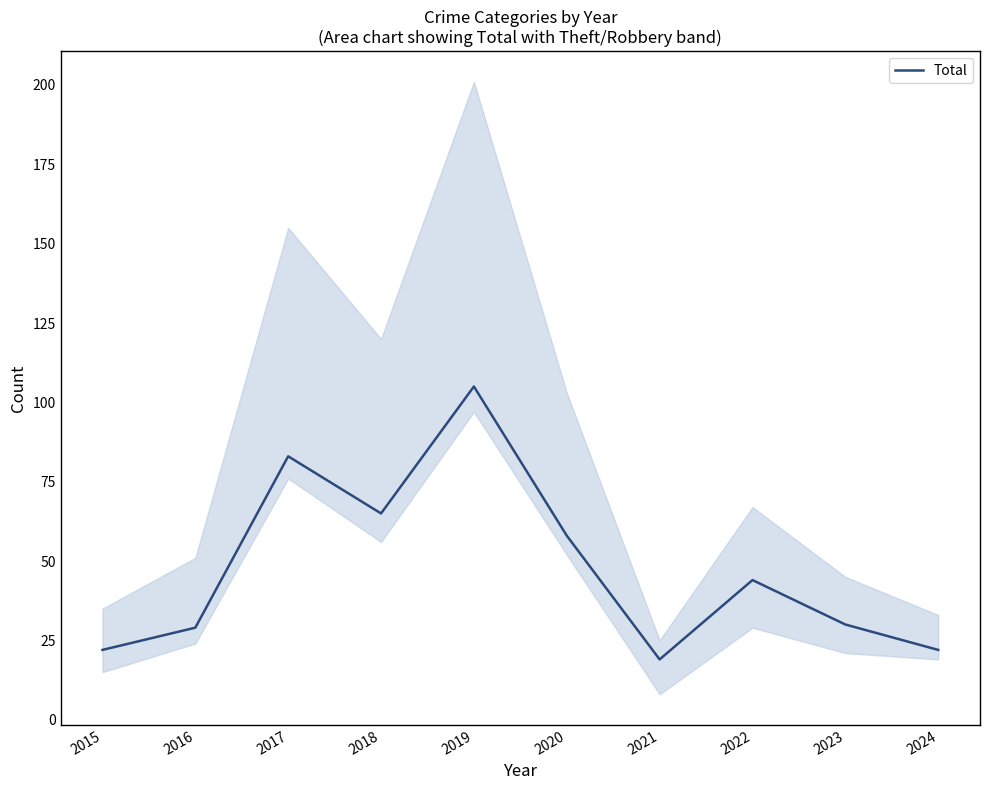

How many interior local peaks (higher than both neighbors) does the data have?

3